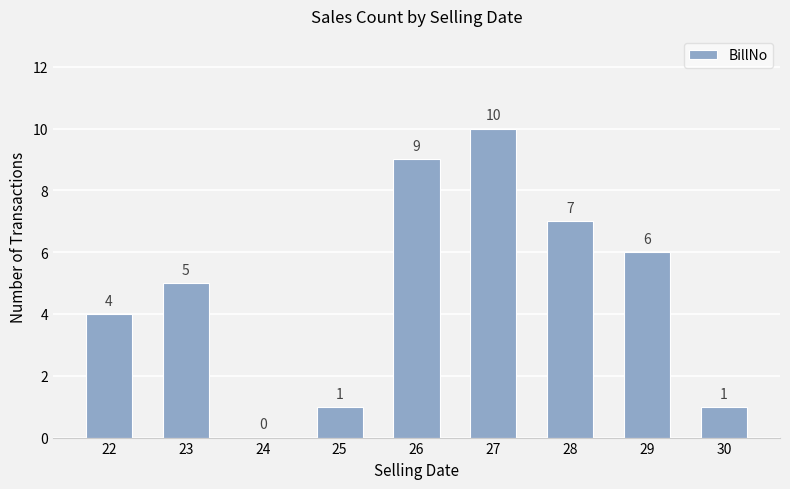

What is the sum of the values at 24 and 29?

6